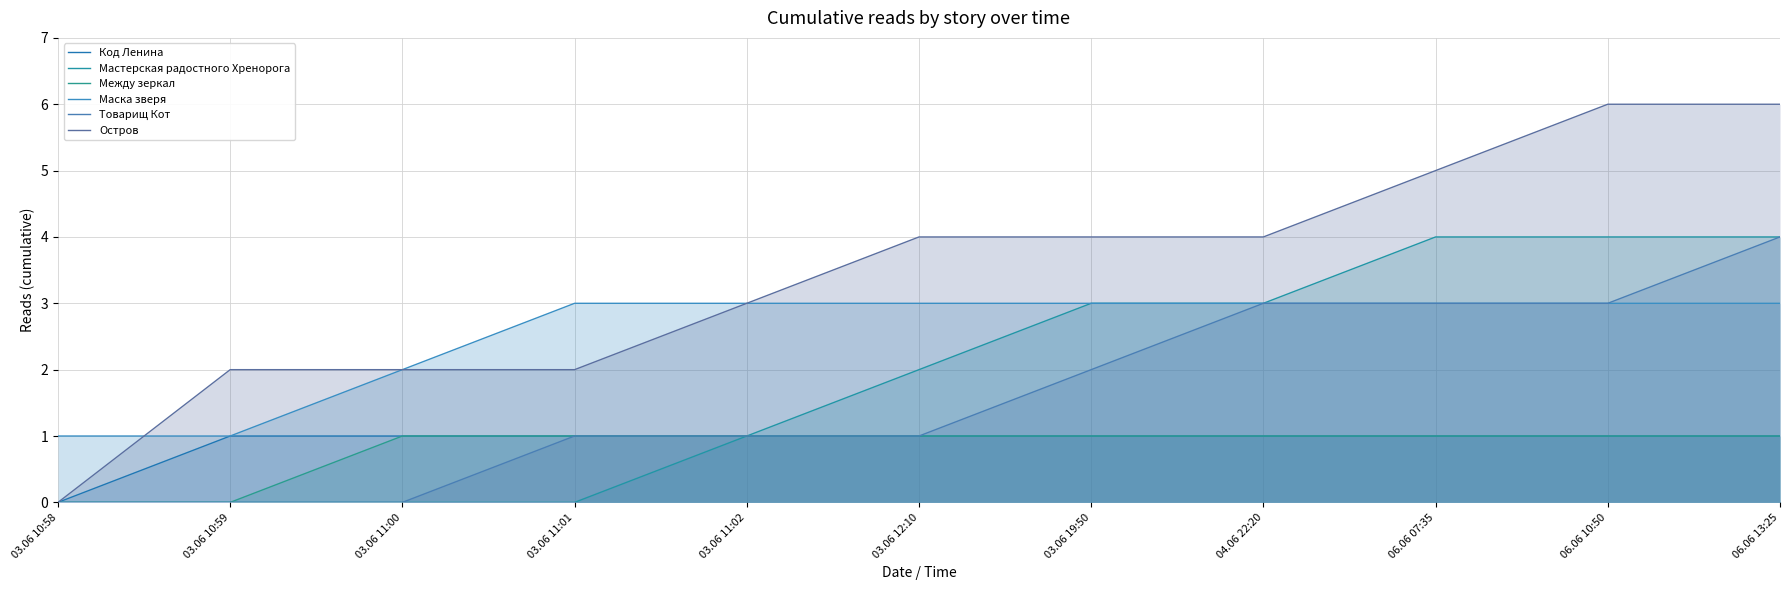

True or false: Мастерская радостного Хренорога and Код Ленина cross at least once.

False